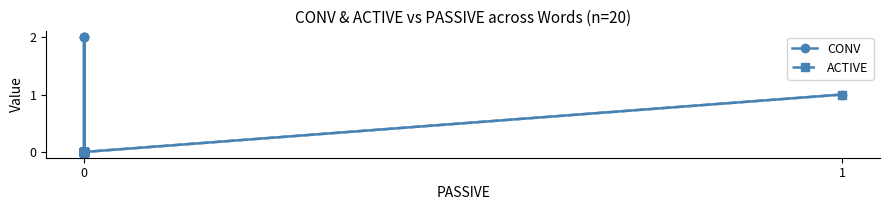

True or false: ACTIVE has a value of 0 at 0.

True